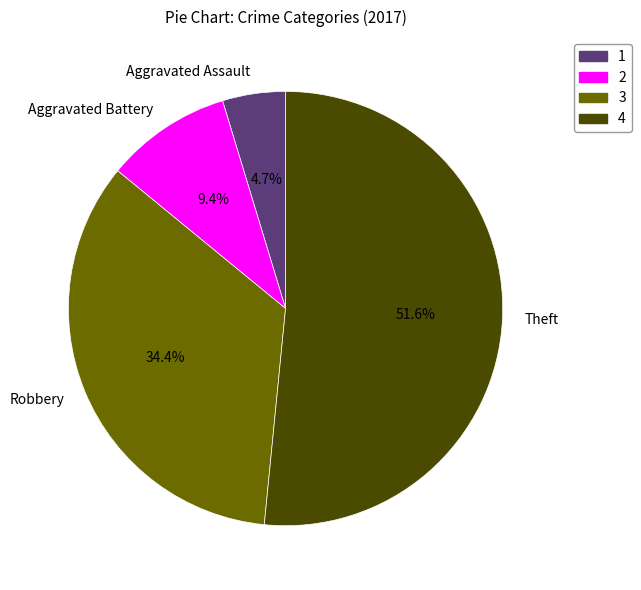

What percentage is NOT represented by Robbery?

65.6%